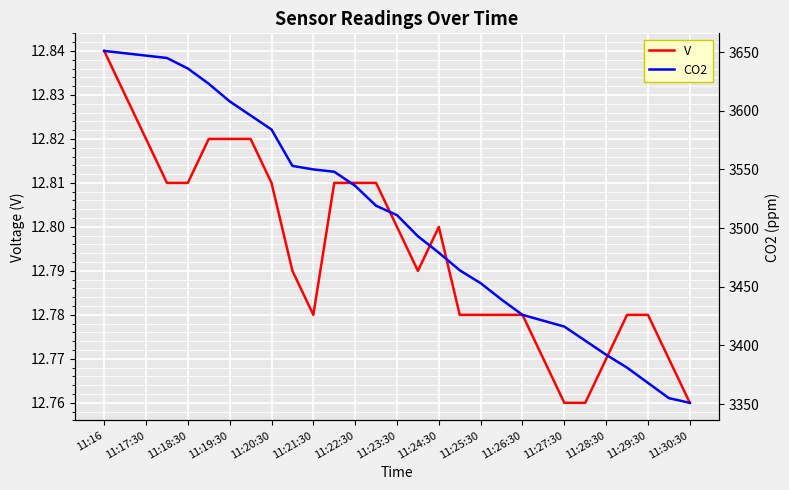

Is it true that V equals 22.5 at 11:29:30?

False